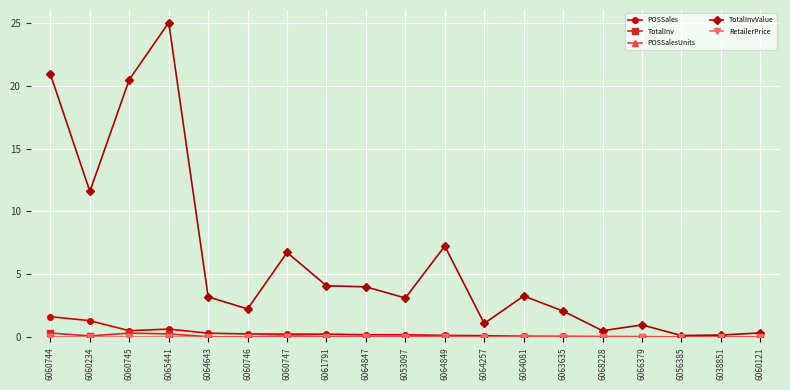

Which series has the largest range (max minus min)?

TotalInvValue